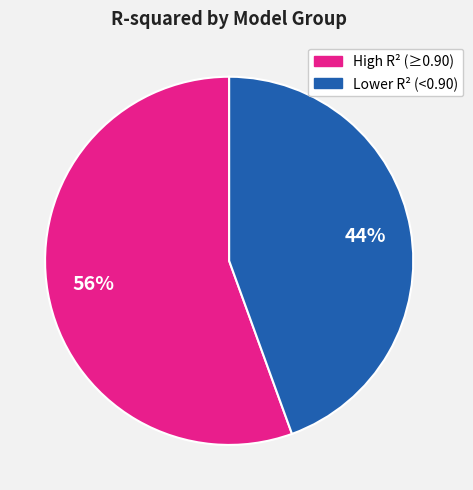

To the nearest percent, what is the average slice percentage?

50%